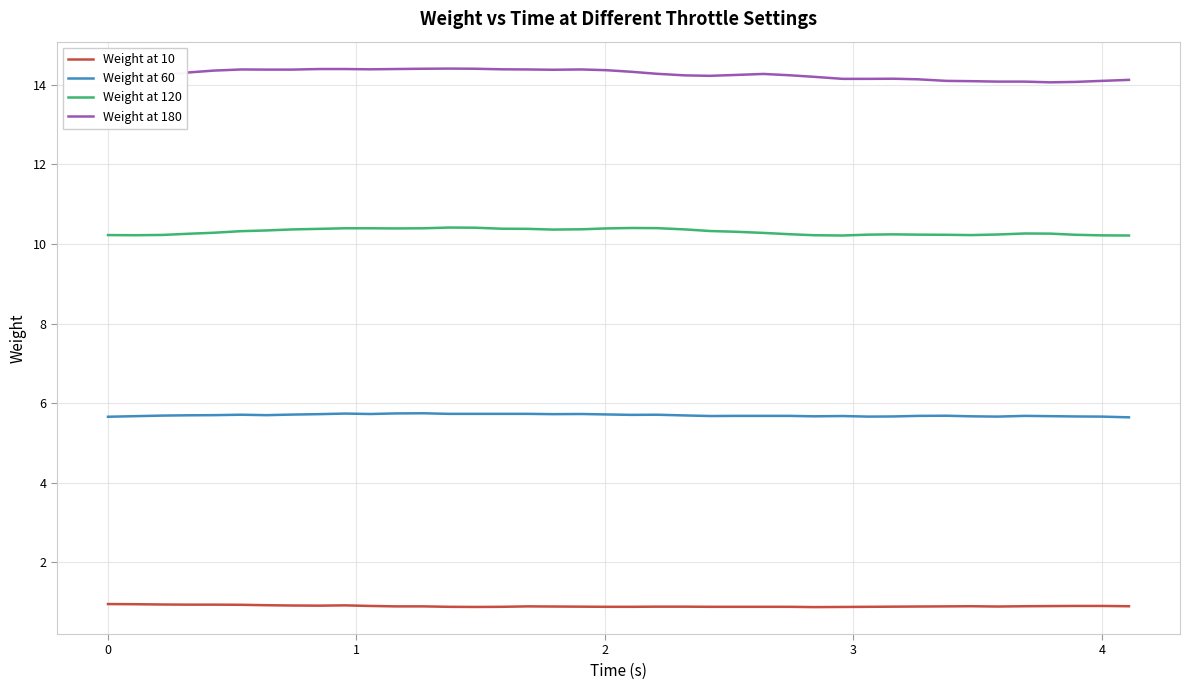

What is the average value of the Weight at 180 series?

14.3